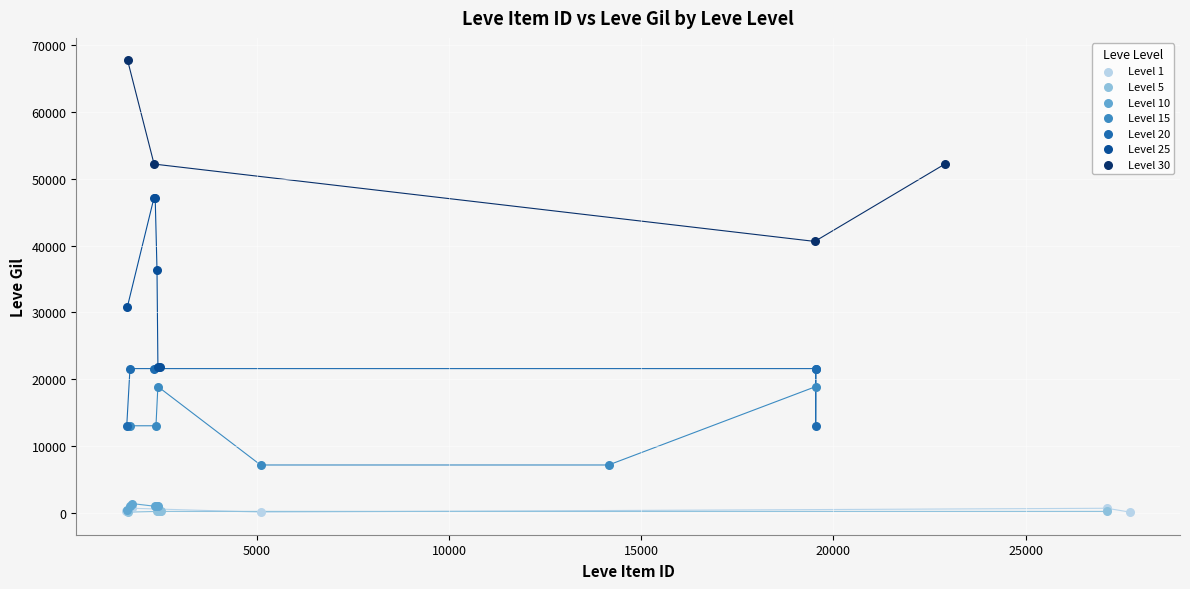

Which series contains the highest Y value?

Level 30